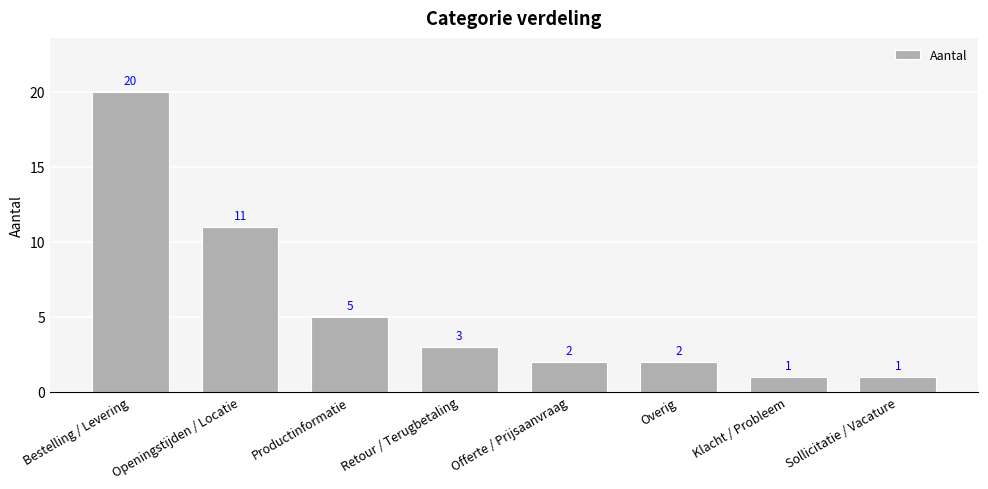

What is the change in value from Productinformatie to Klacht / Probleem?

-4